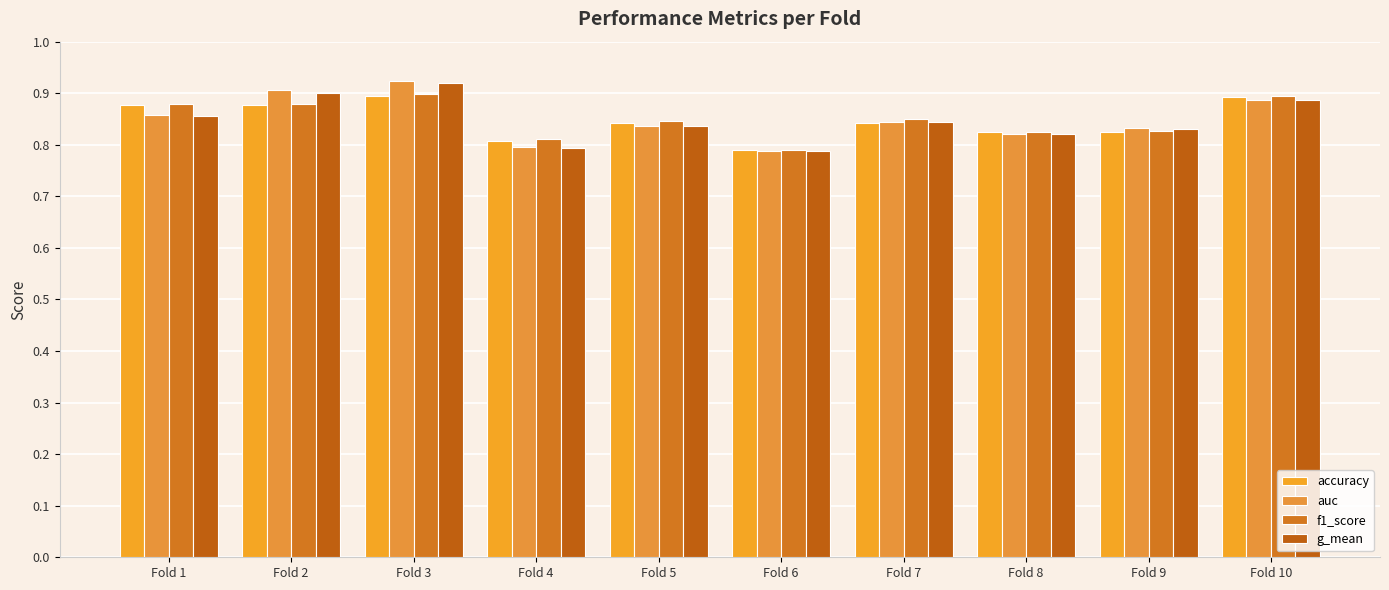

How many bars are there in total?

40